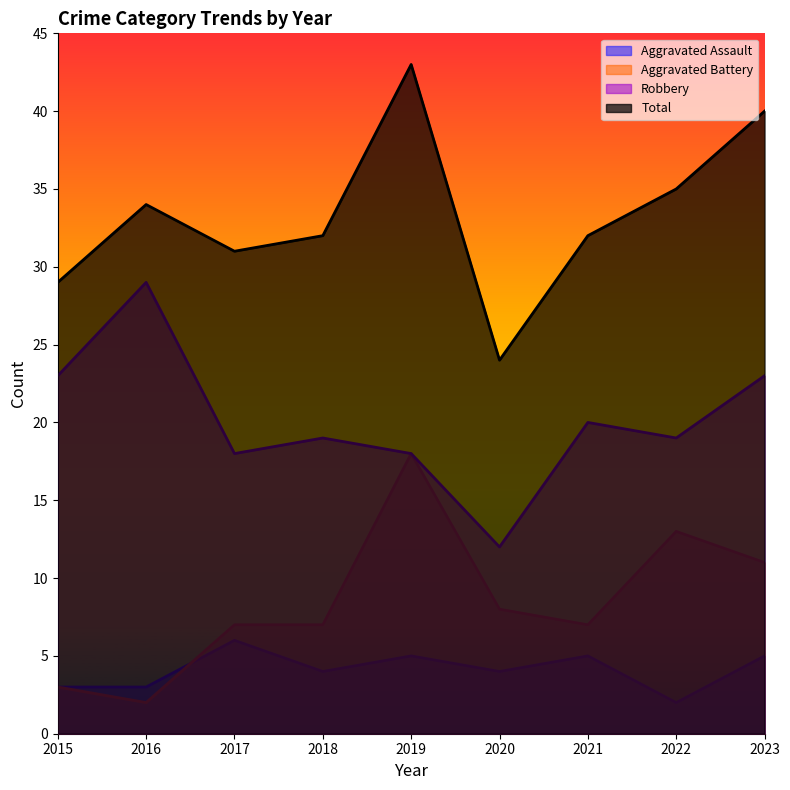

What is the maximum value for Aggravated Battery?

18